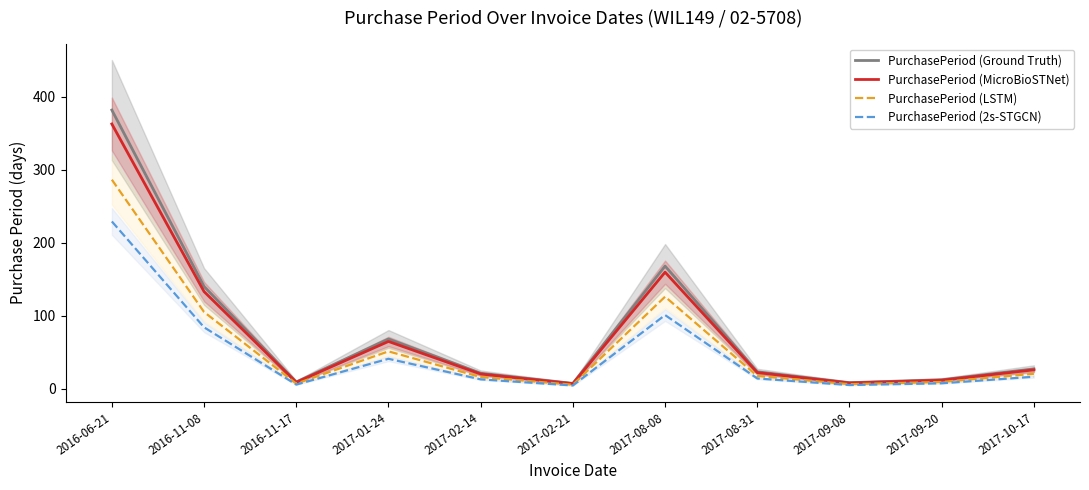

True or false: PurchasePeriod (Ground Truth) and PurchasePeriod (MicroBioSTNet) intersect in this chart.

False